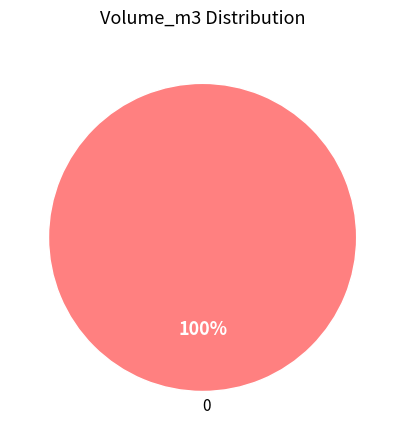

Does any single category account for the majority?

Yes